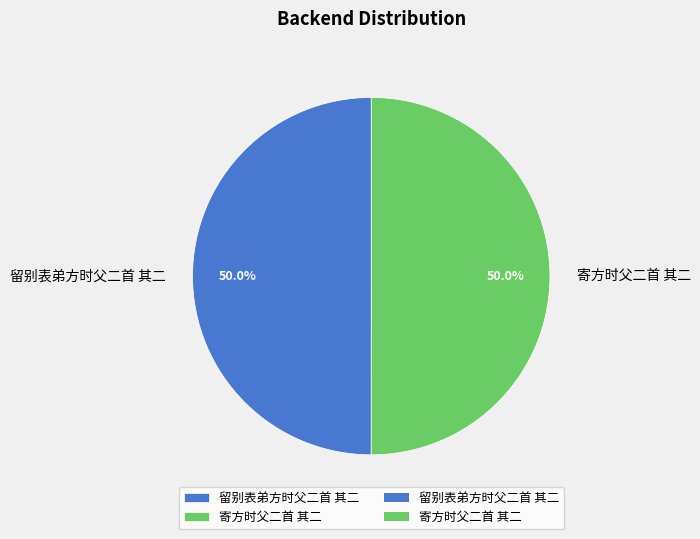

To the nearest percent, what portion does 留别表弟方时父二首 其二 represent?

50%